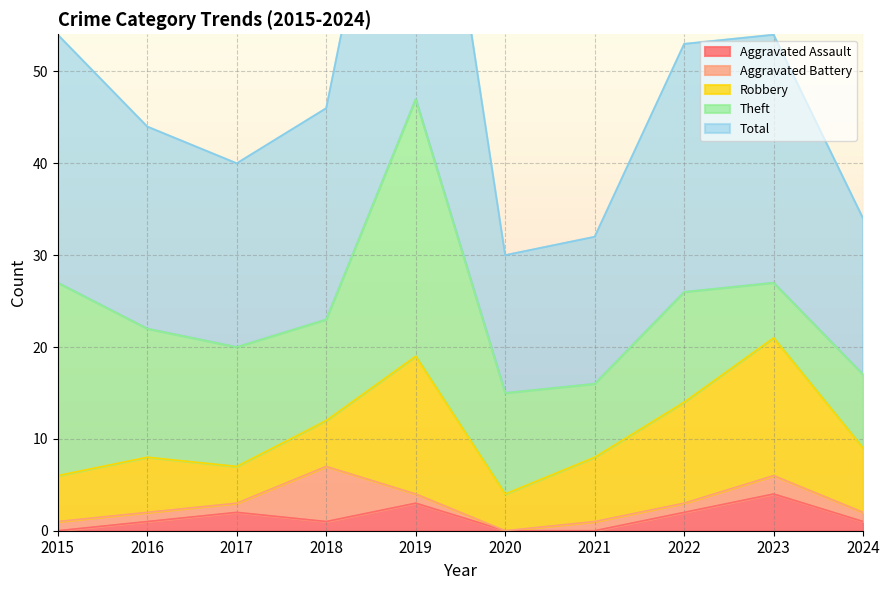

Where is the first local minimum for Aggravated Battery?

2020